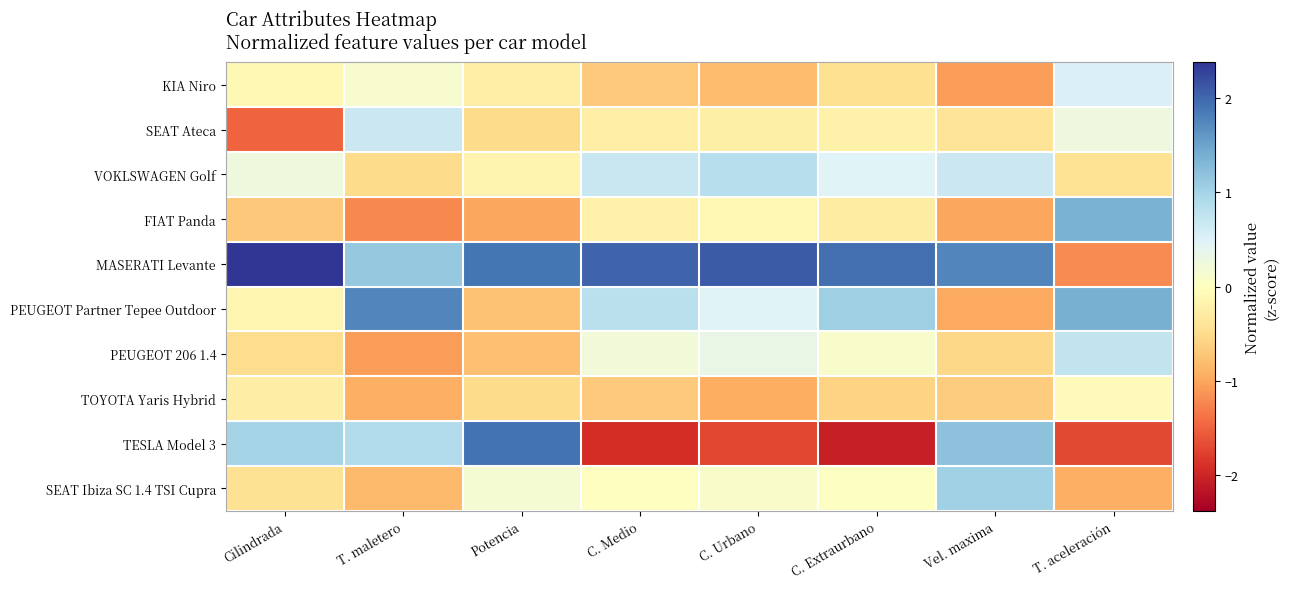

Which series has the largest total across all categories?

MASERATI Levante